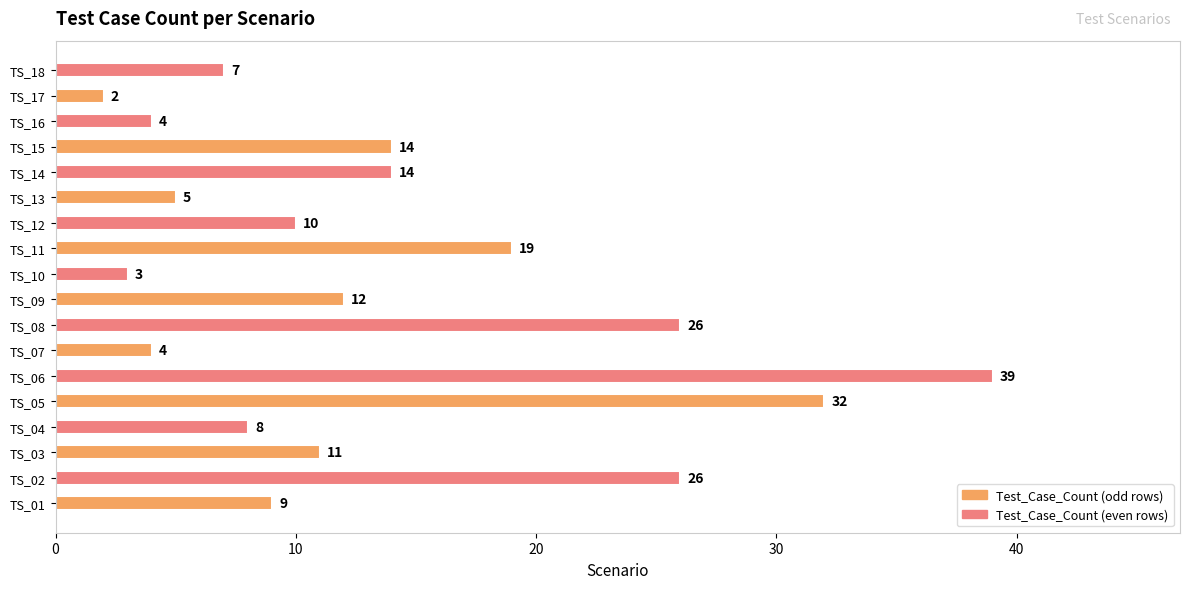

Reading top to bottom, what are all the values shown in this chart?

7	2	4	14	14	5	10	19	3	12	26	4	39	32	8	11	26	9